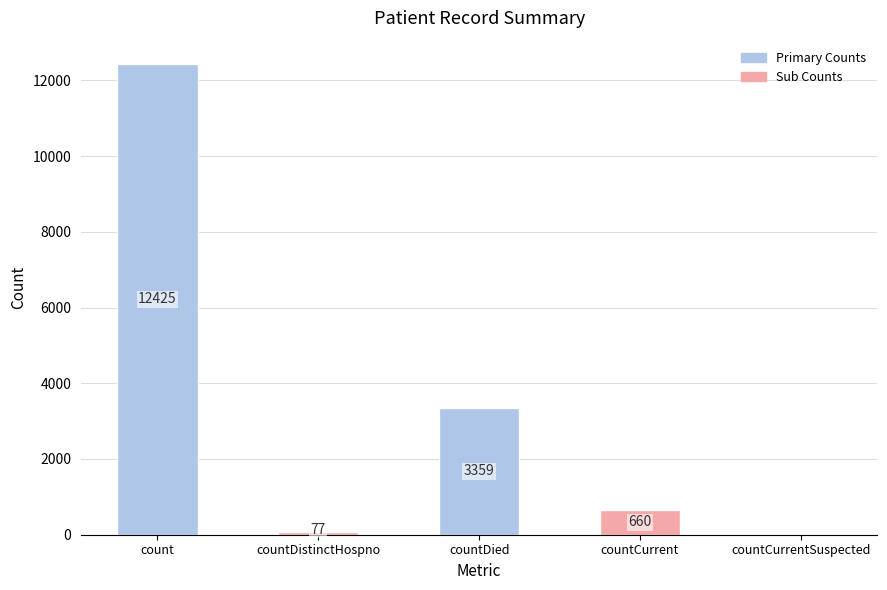

Between countCurrentSuspected and countDied, which is larger?

countDied